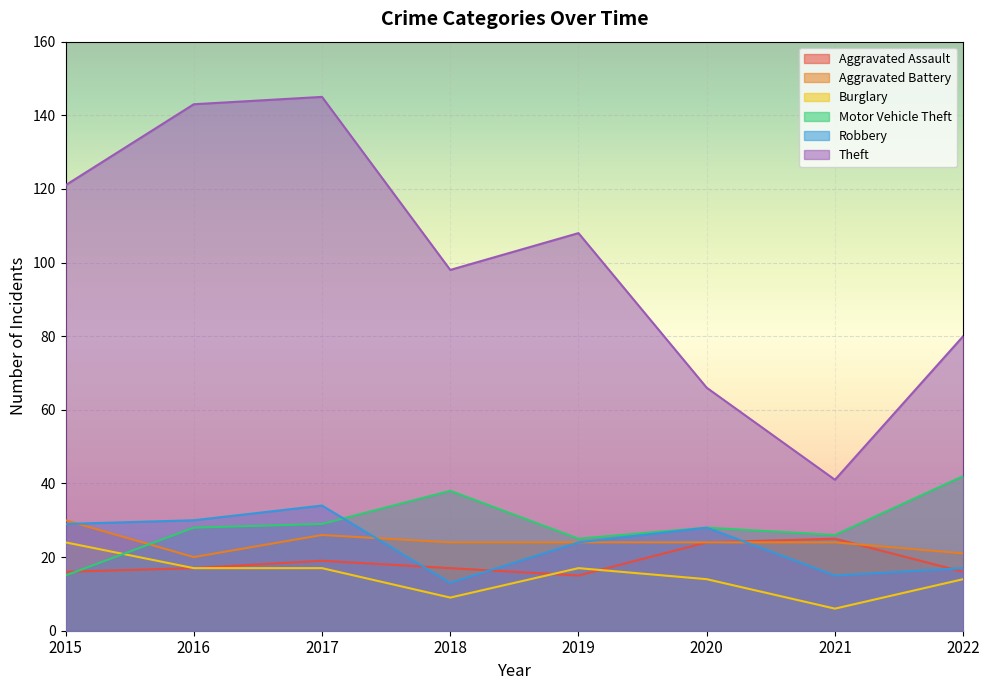

How many lines are shown in the chart?

6